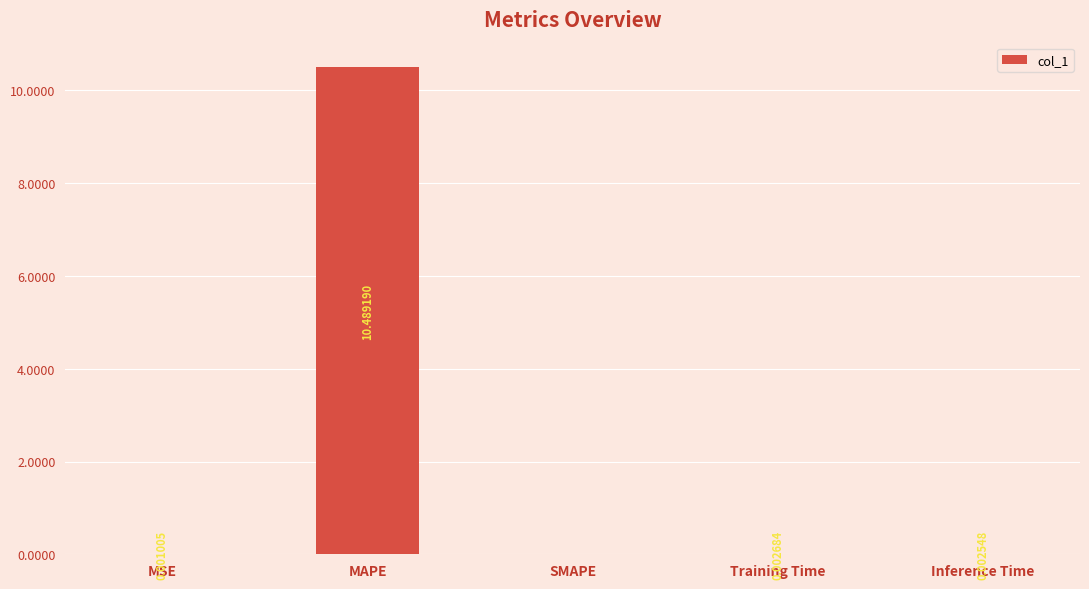

At which category does the chart reach its peak across all series?

MAPE